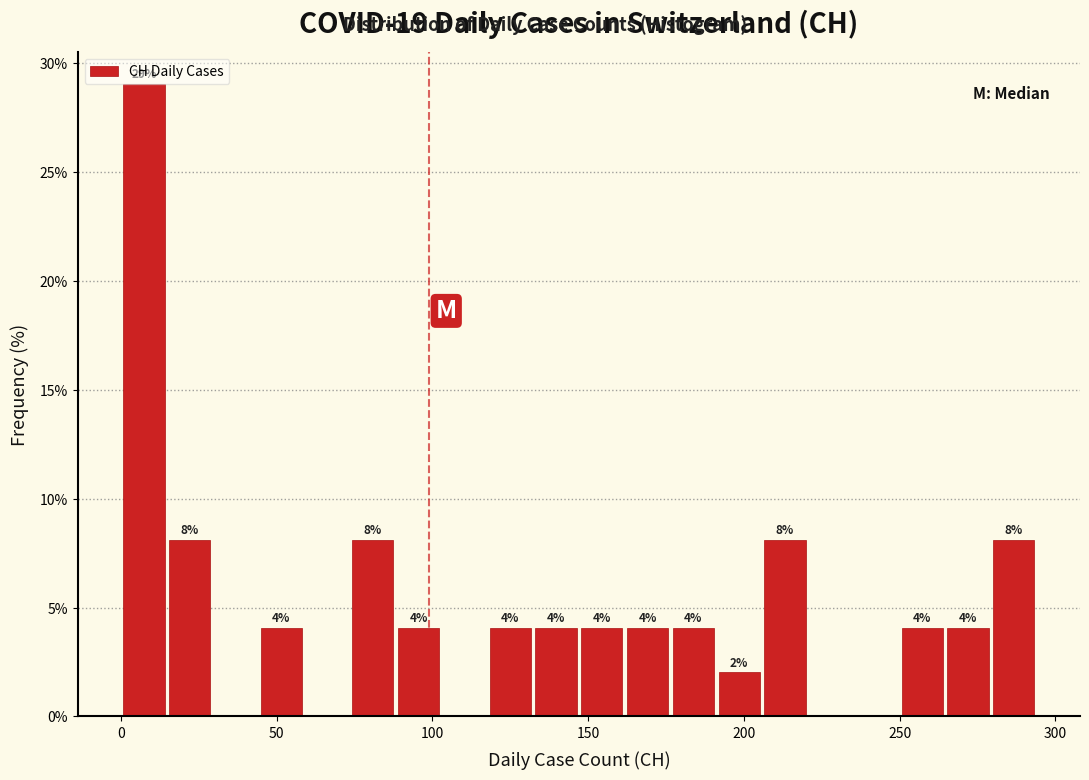

Around what value on the x-axis is the tallest bar? Give the approximate position of its centre, as read against the axis.

5